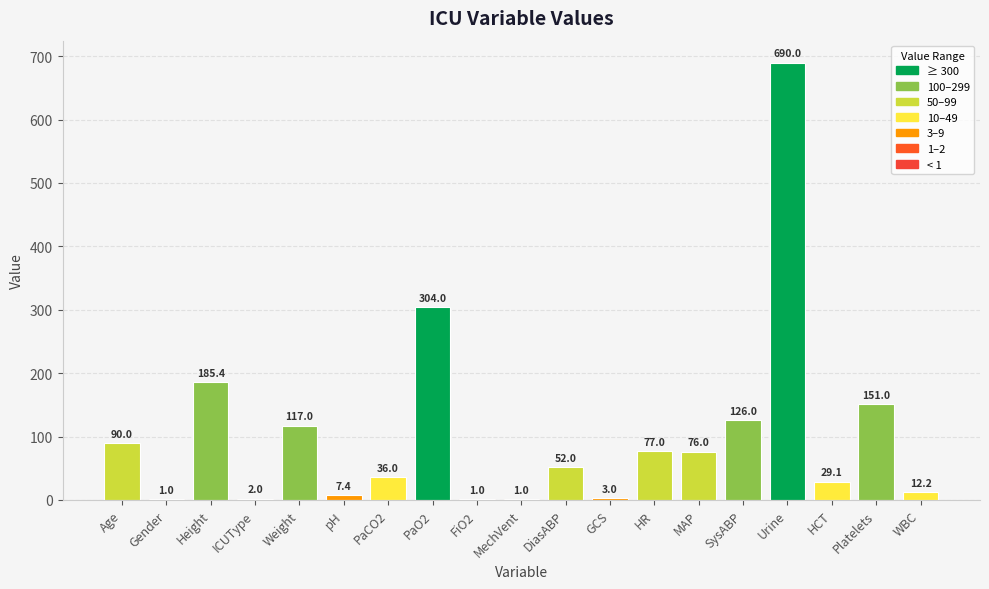

What is the difference between the values at pH and Gender?

6.4